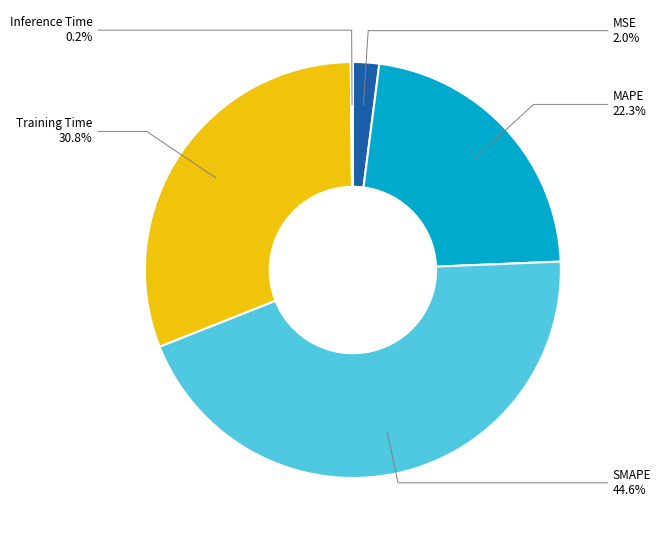

Which category has the biggest portion of the pie?

SMAPE